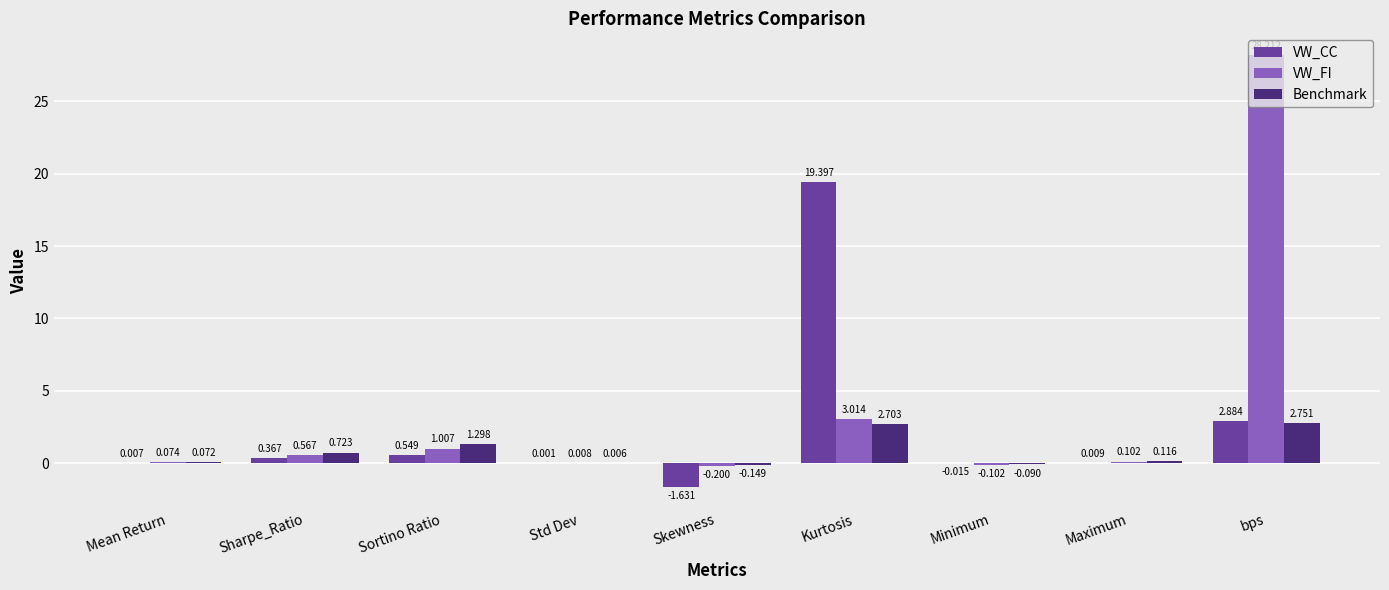

Between Sortino Ratio and Kurtosis, which series saw the biggest shift?

VW_CC